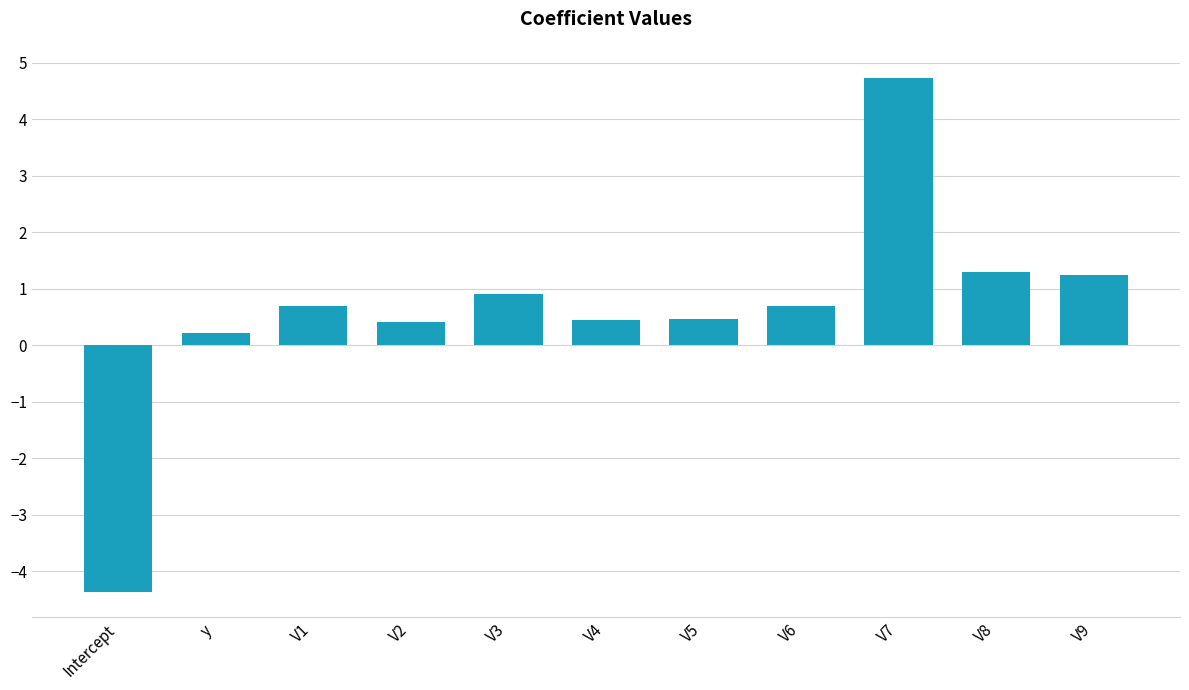

At which category does the chart reach its minimum across all series?

Intercept